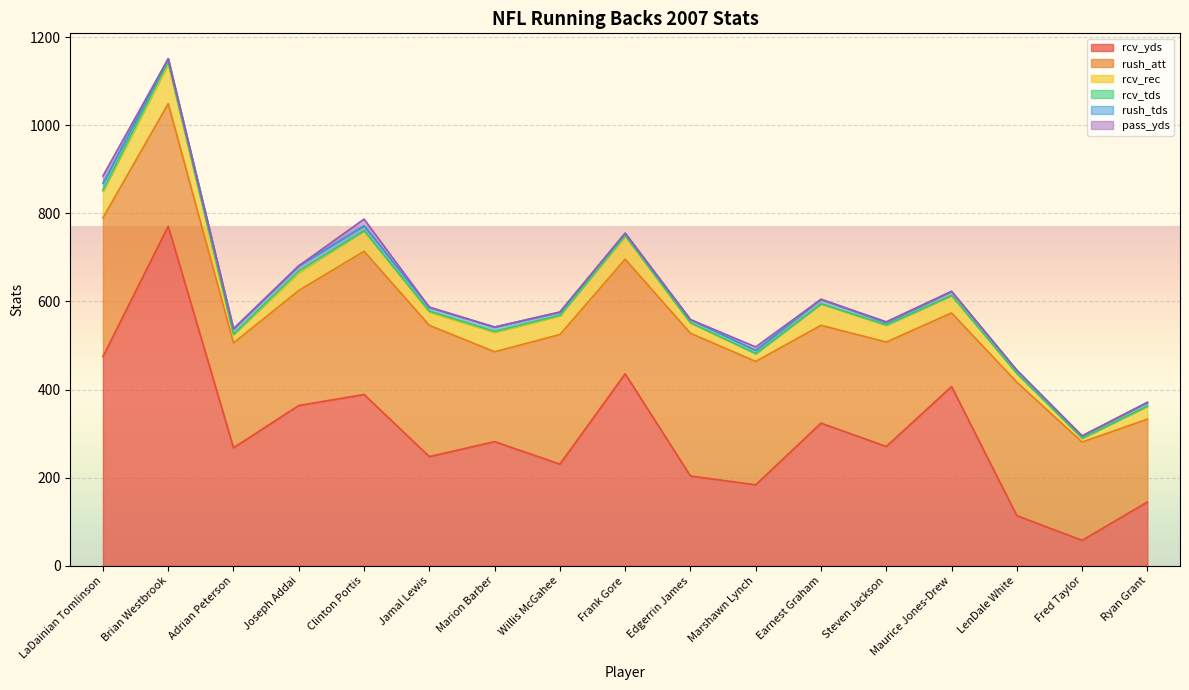

How many interior local valleys does the rcv_yds series have?

6